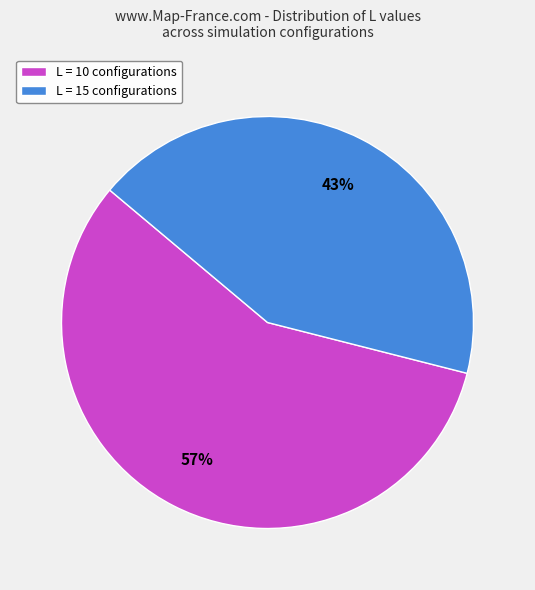

How many segments does this pie chart have?

2